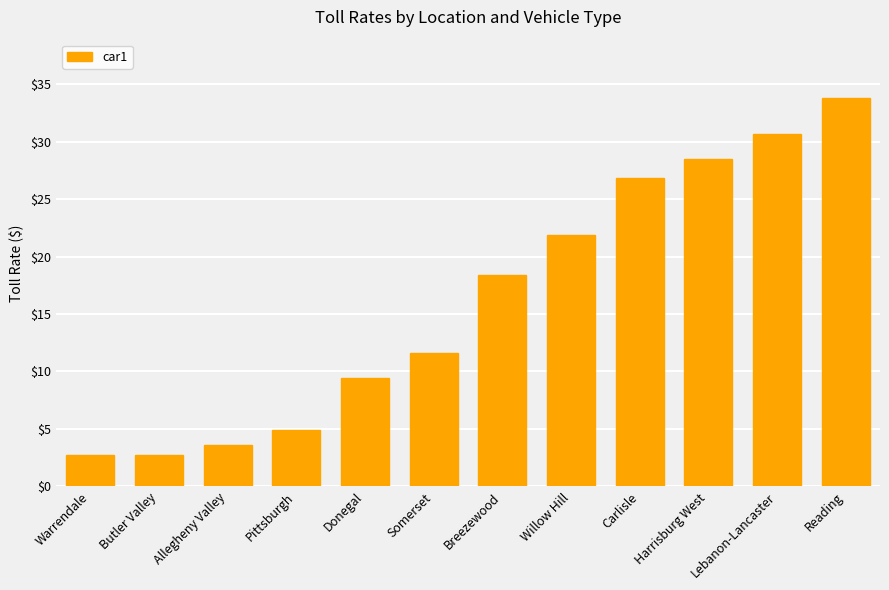

Reading left to right, transcribe all the data shown in this chart.

2.7	2.7	3.6	4.9	9.4	11.6	18.4	21.9	26.8	28.5	30.7	33.8